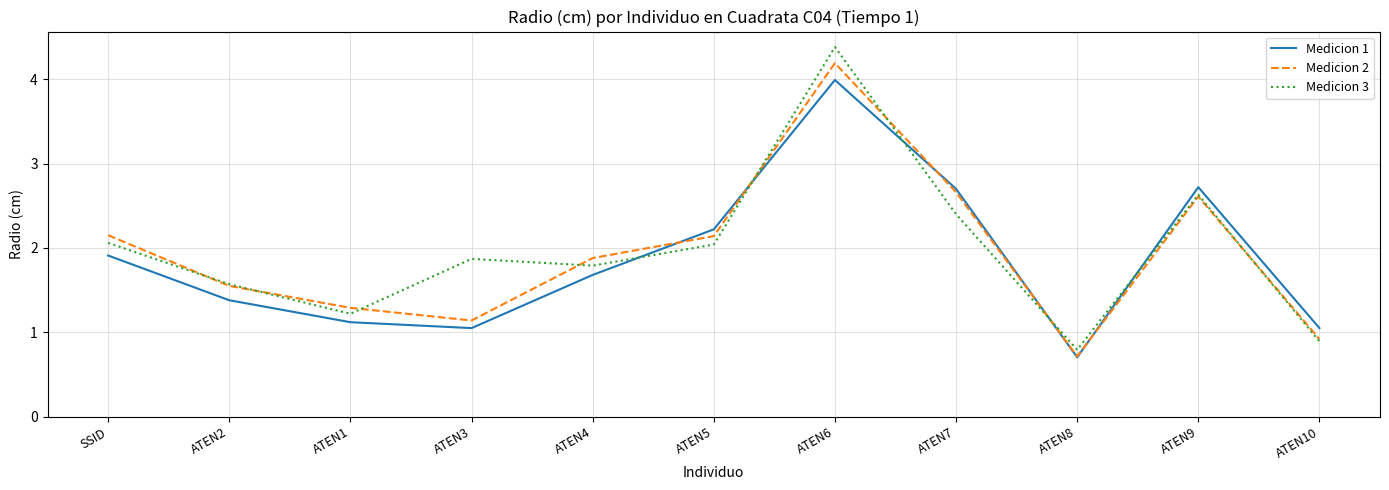

The value of Medicion 3 at ATEN7 is 1.0. True or false?

False